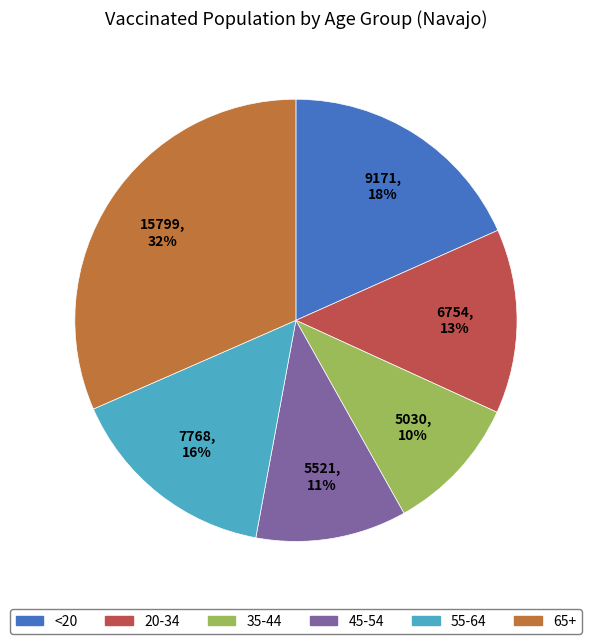

To the nearest percent, what is the combined percentage of 35-44 and <20?

28%